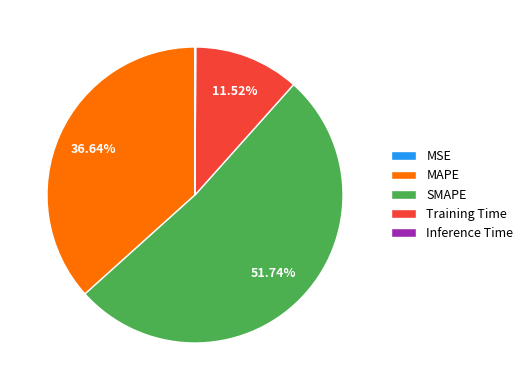

Which slice is the largest?

SMAPE